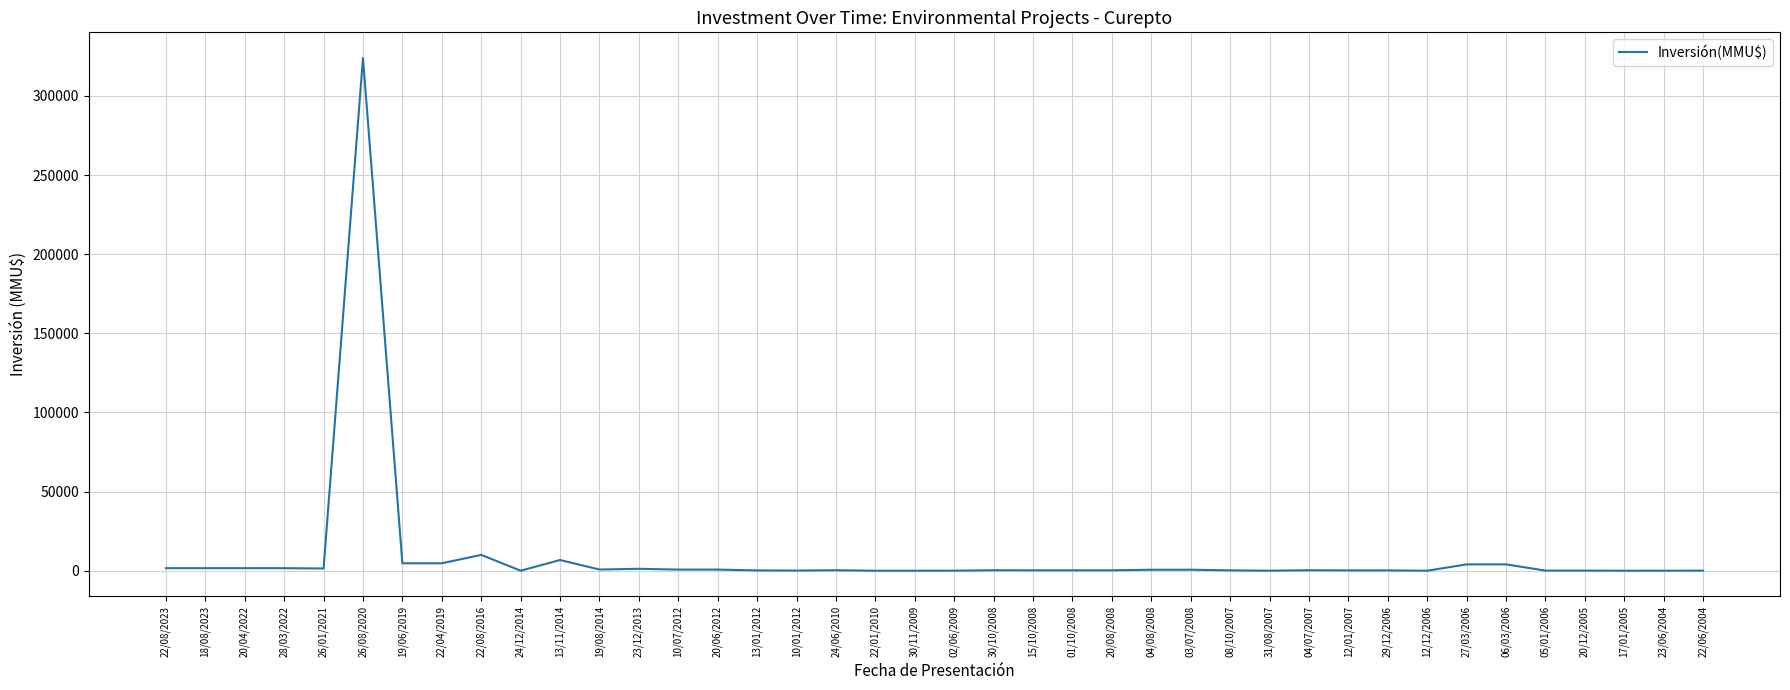

What is the difference between the second highest and second lowest values?

10000